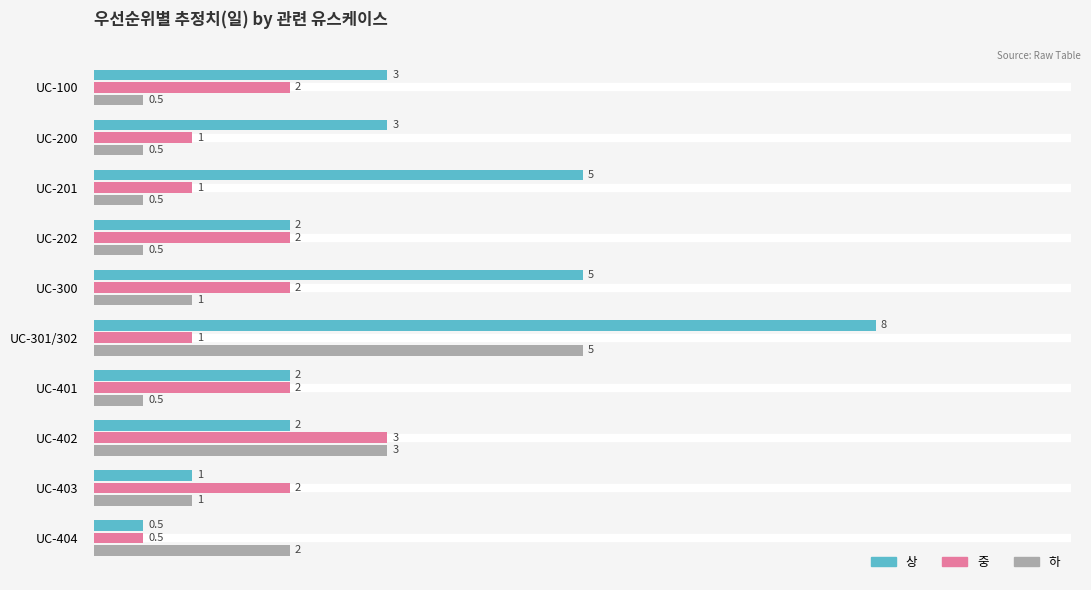

What is the maximum value shown in the chart?

8.0